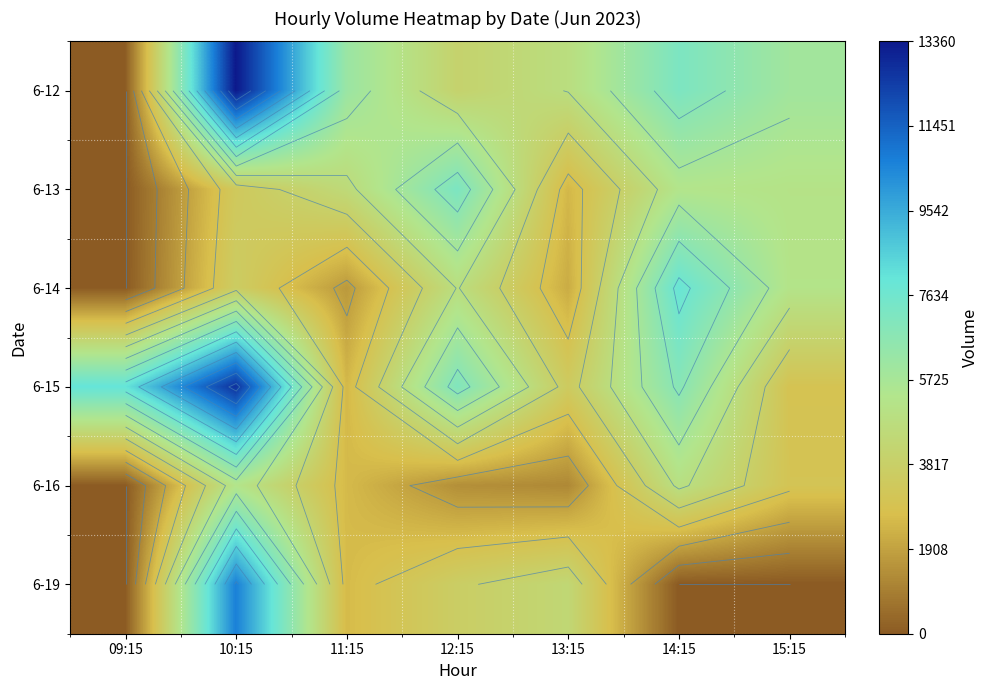

The value of 6-19 at 12:15 is 4863. True or false?

False